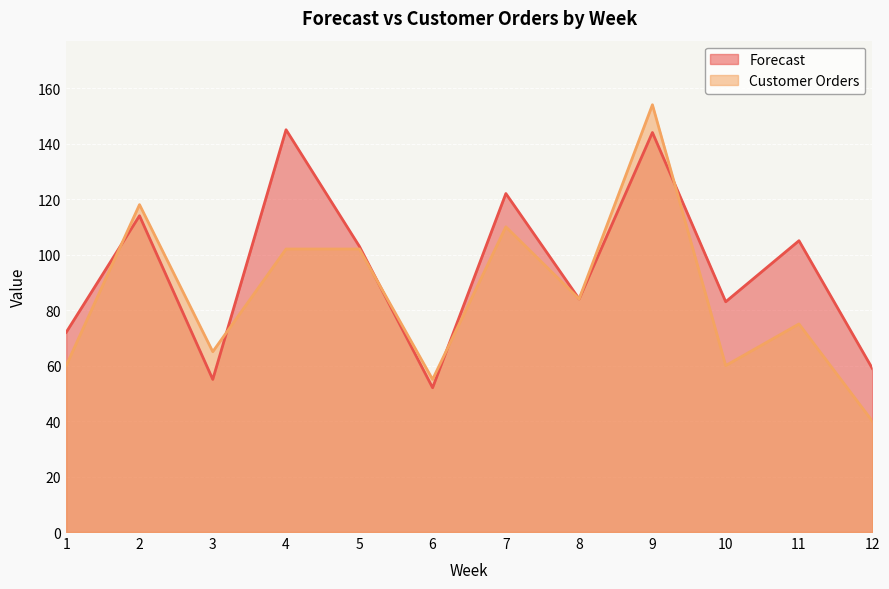

How many lines are shown in the chart?

2